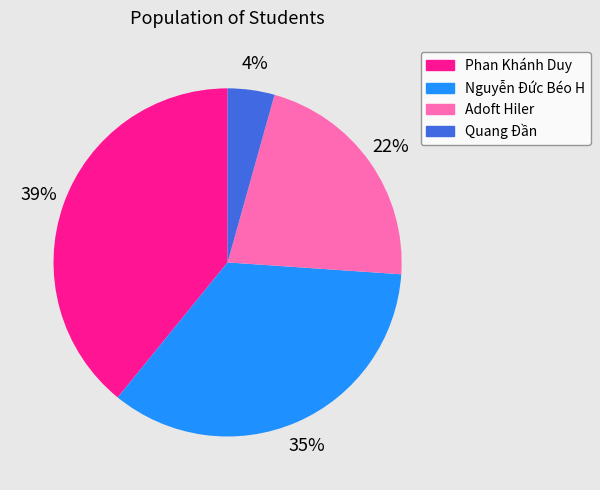

To the nearest percent, what is the difference between the largest and smallest slice percentages?

35%